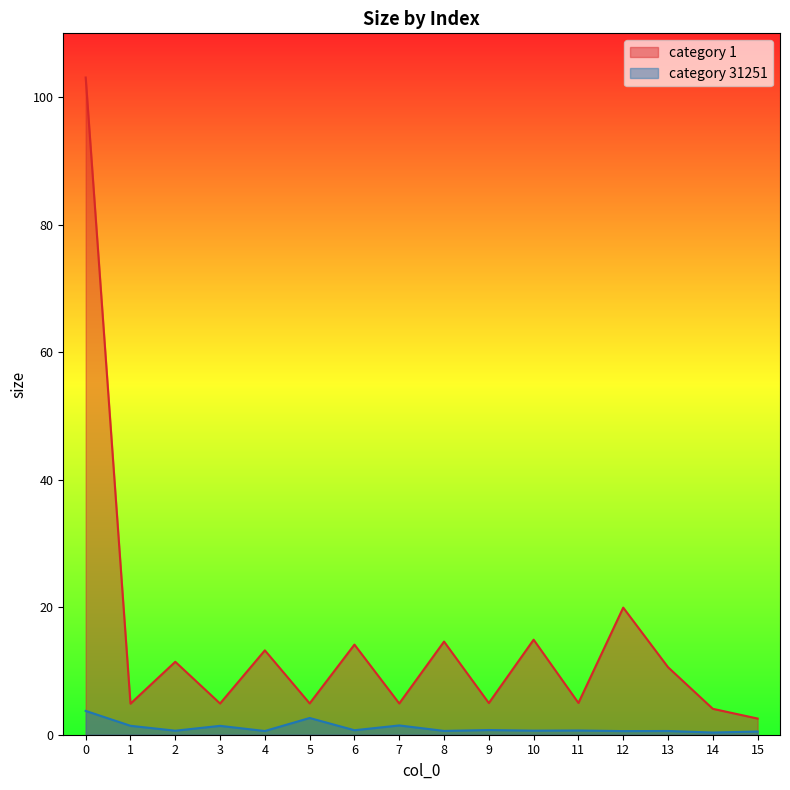

True or false: category 1 and category 31251 cross at least once.

False